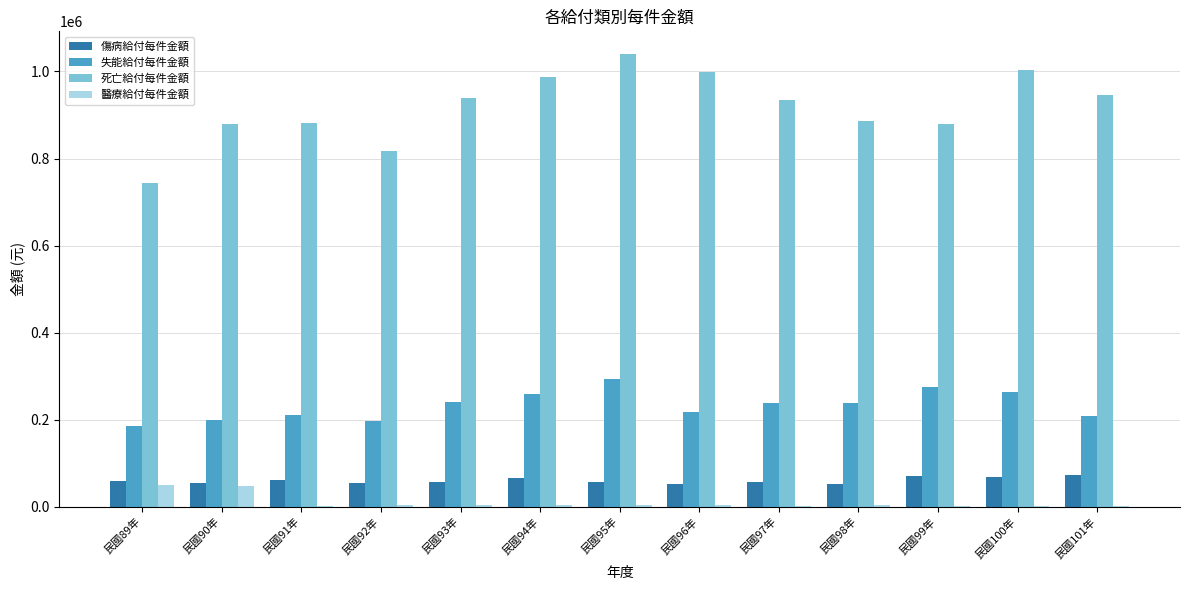

Count the number of data series in this chart.

4